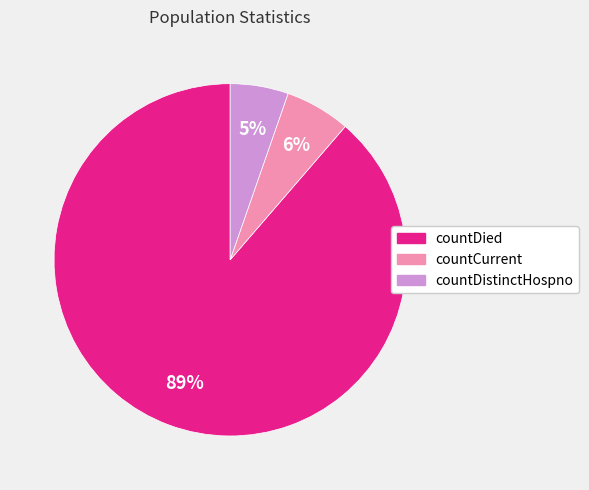

Is there a majority slice in this chart?

Yes